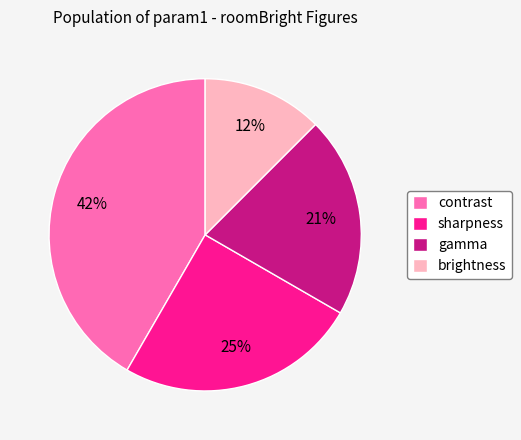

Is there a majority slice in this chart?

No